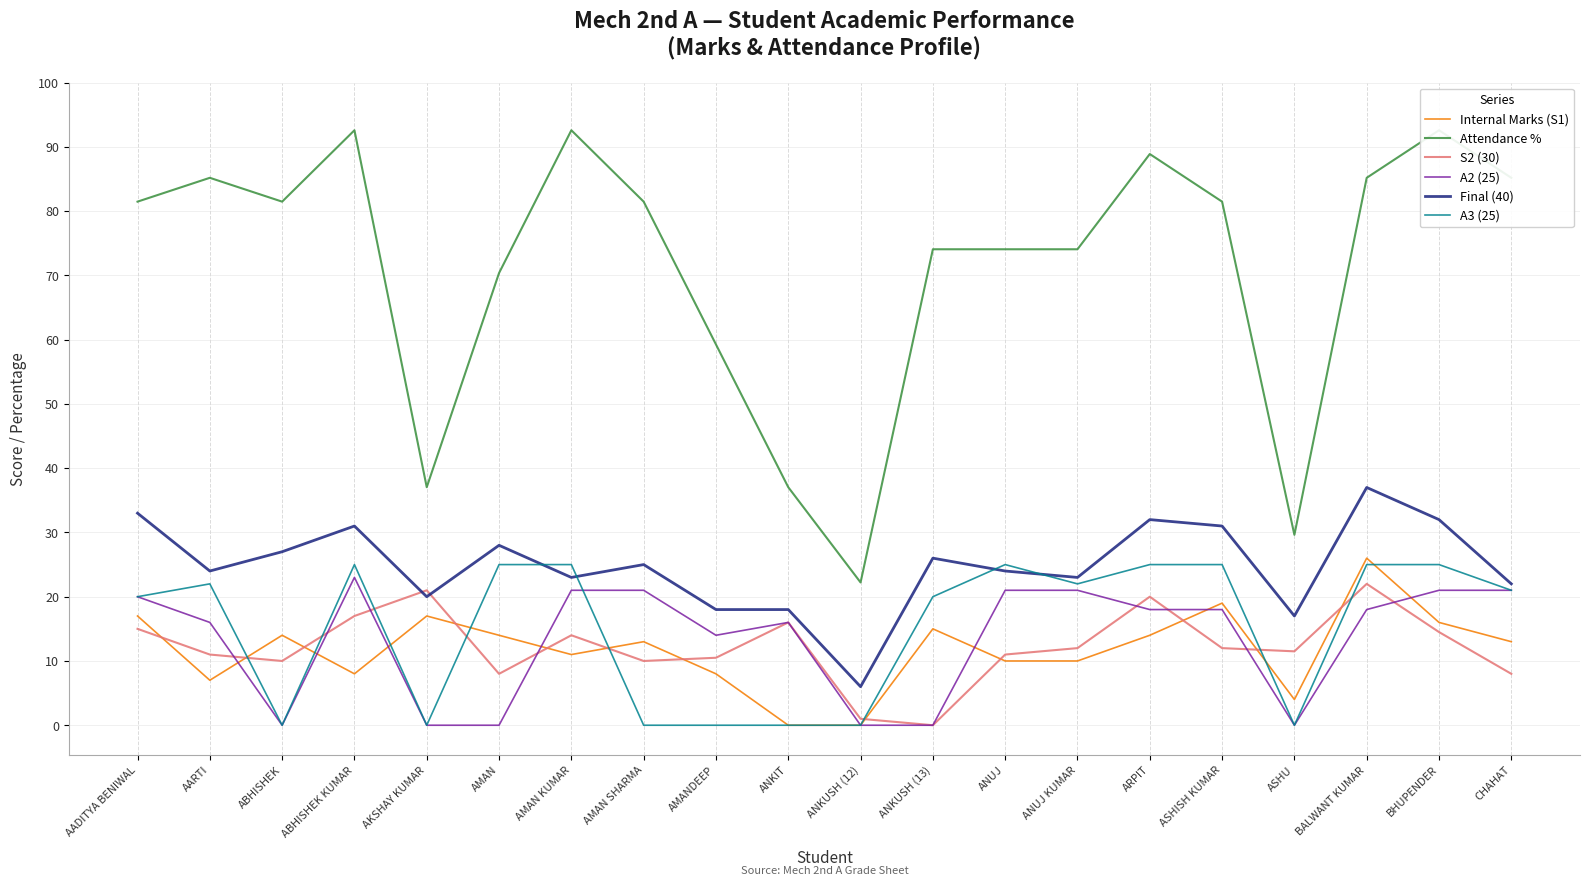

How many values in the Attendance % series exceed 81?

11